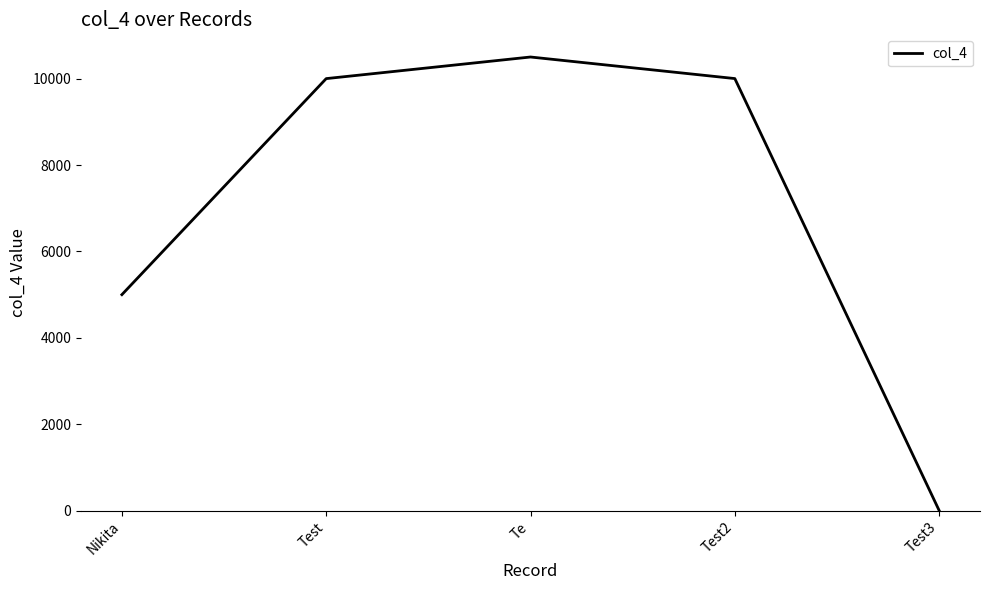

Is this an area chart (filled region under the line)?

No